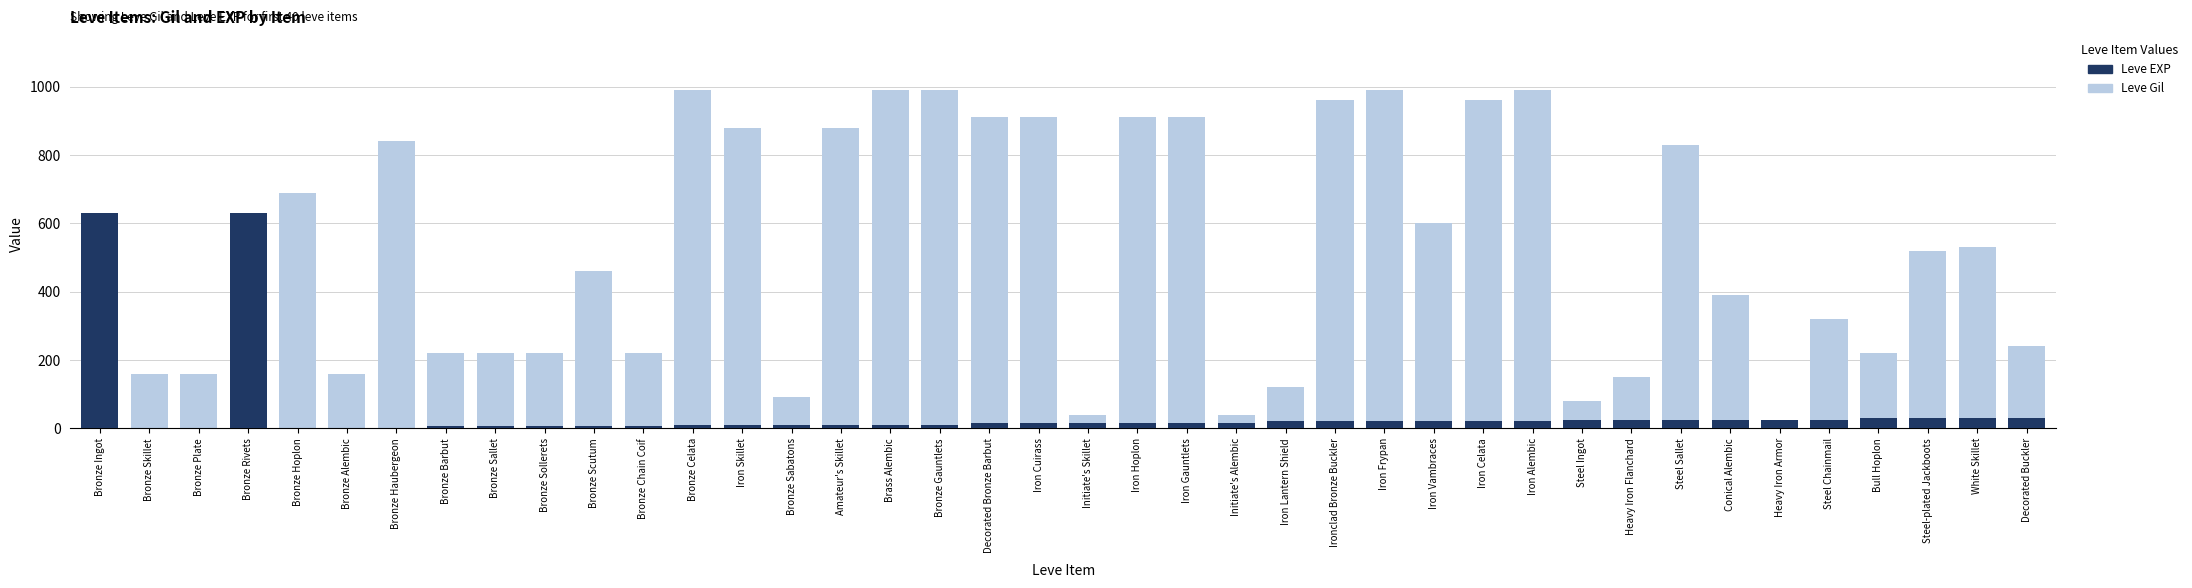

What are all the series names shown in the legend?

Leve EXP, Leve Gil